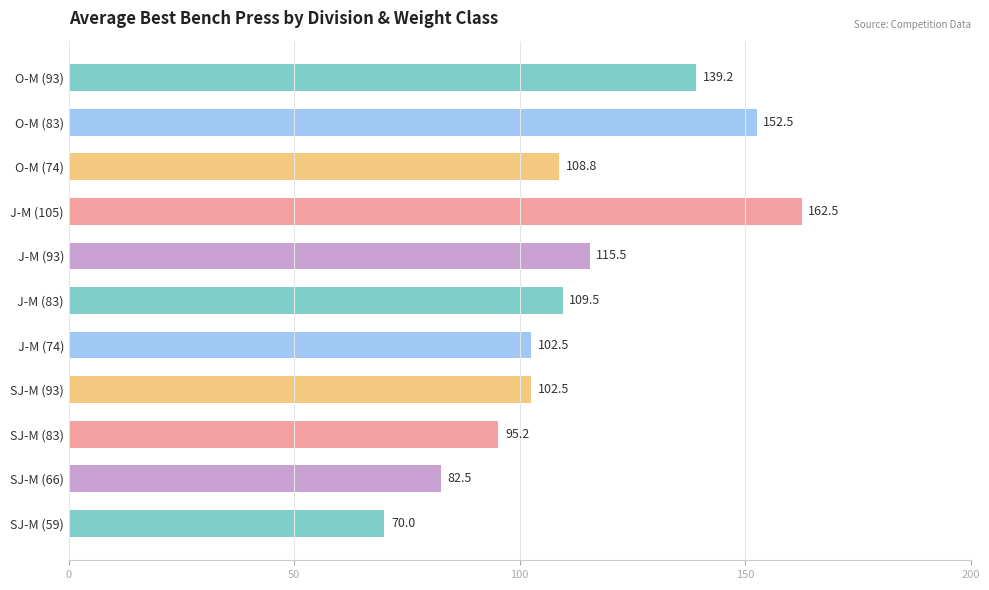

Which has a higher value, O-M (93) or SJ-M (83)?

O-M (93)